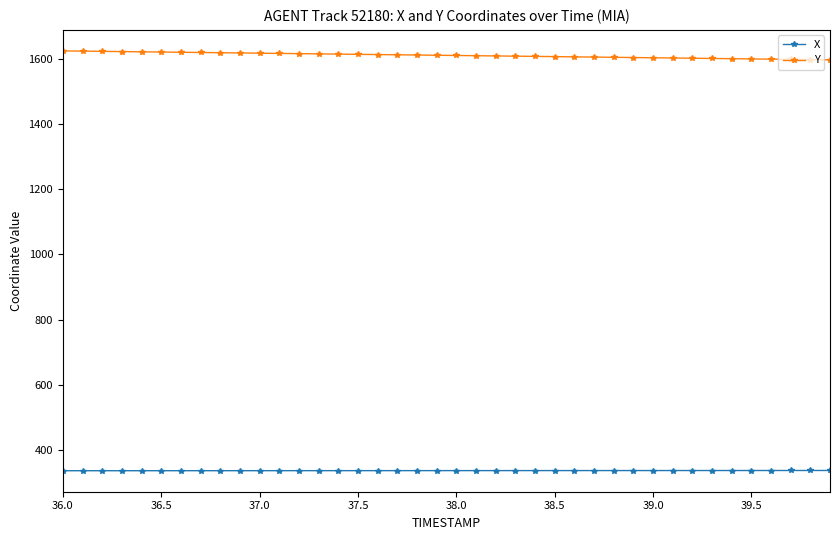

Does the chart have visible grid lines?

No